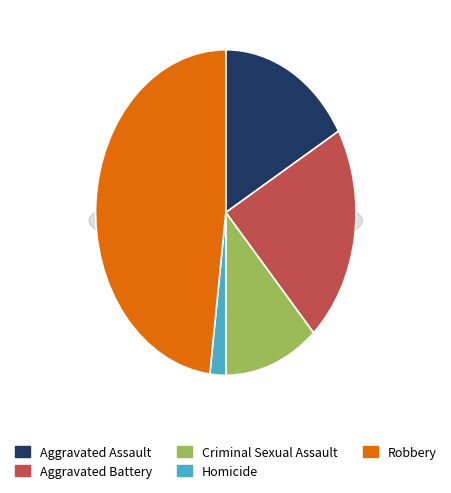

To the nearest percent, what is the average slice percentage?

20%